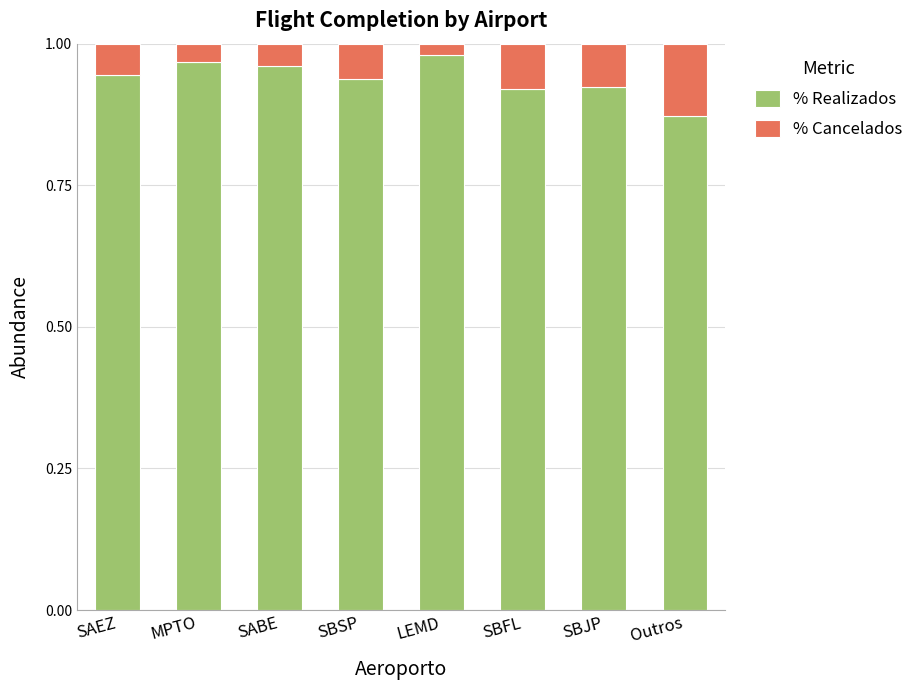

True or false: % Realizados has a value of 1.4 at LEMD.

False